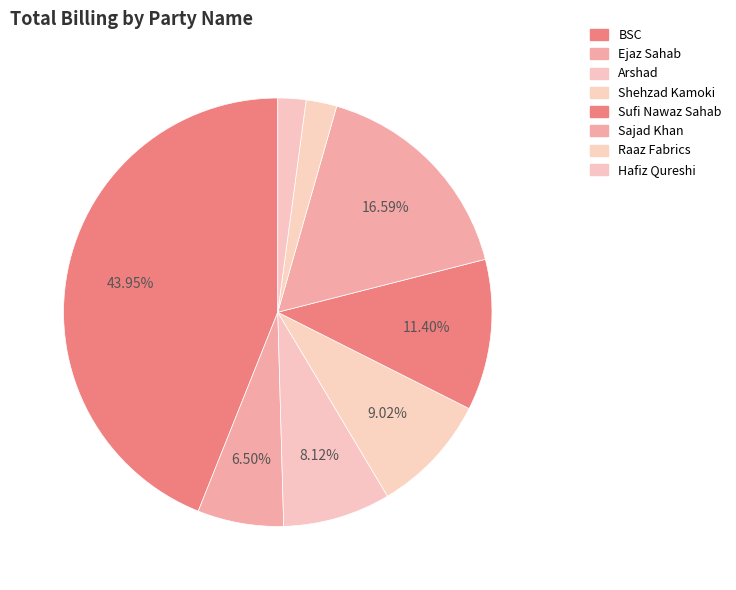

How many slices are in this pie chart?

8